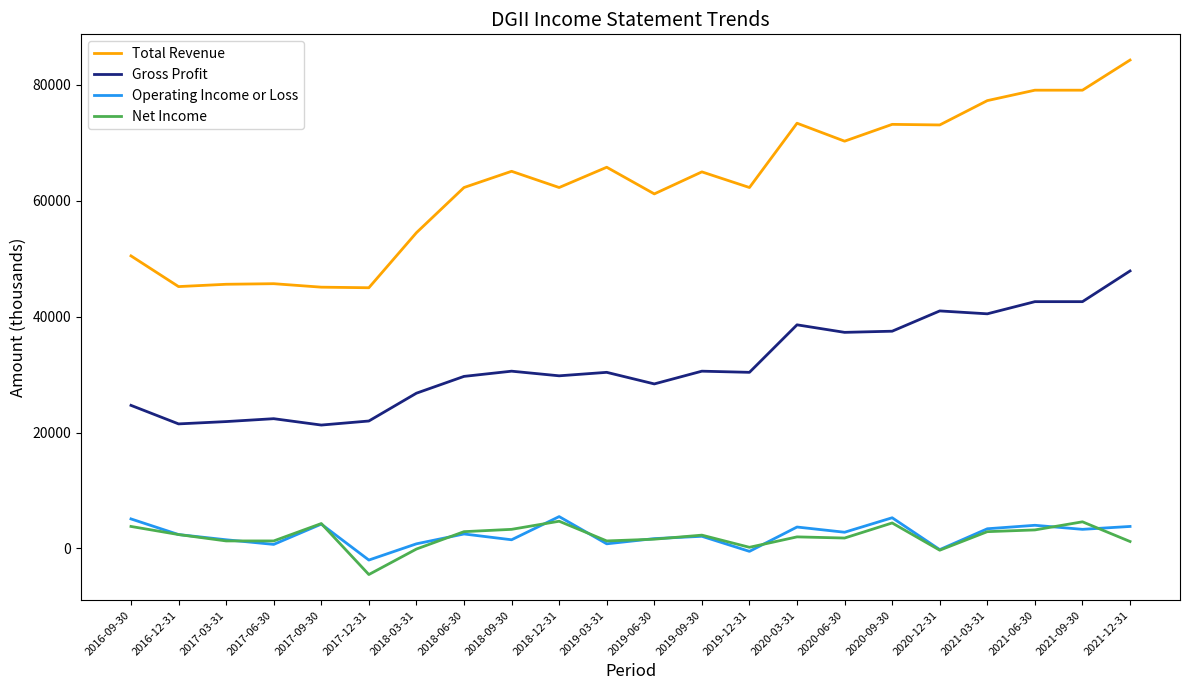

At which label does Total Revenue reach its peak?

2021-12-31